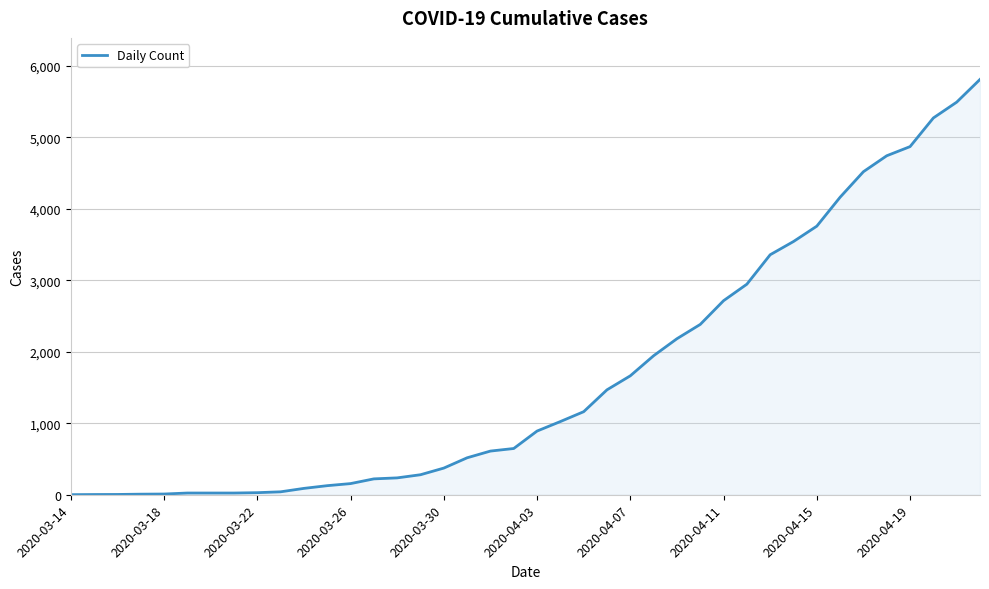

What is the greatest value displayed?

5811